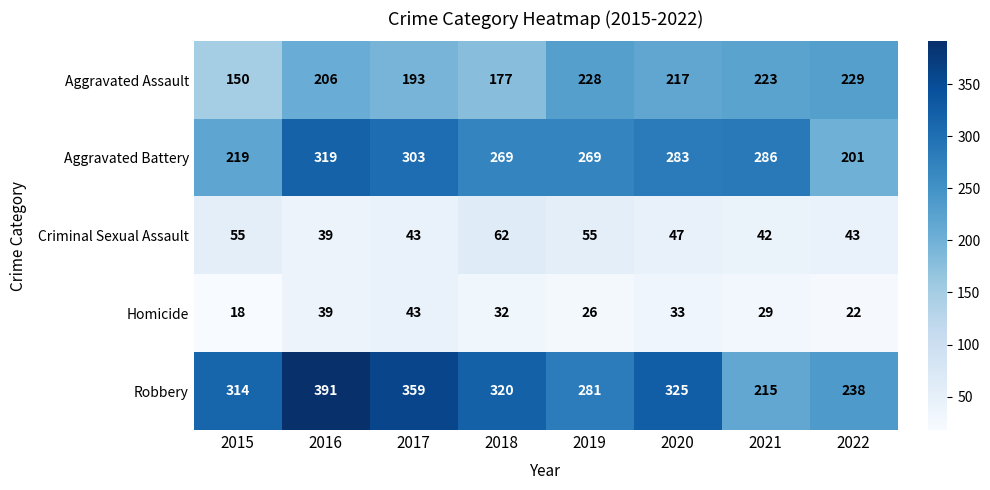

Count the number of categories in the chart.

8